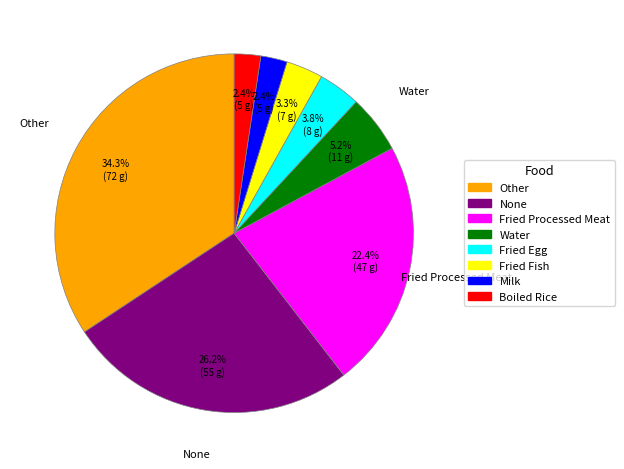

Does any single category account for the majority?

No